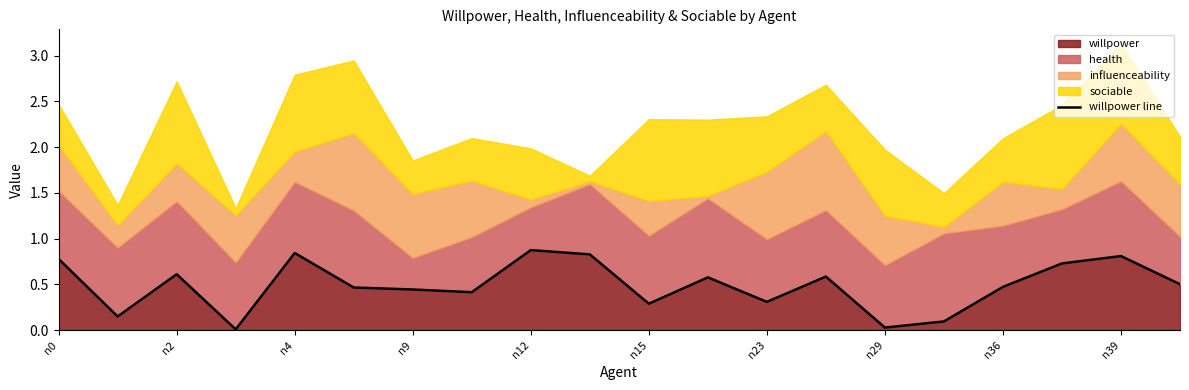

The value of willpower at n0 is 0.8. True or false?

True